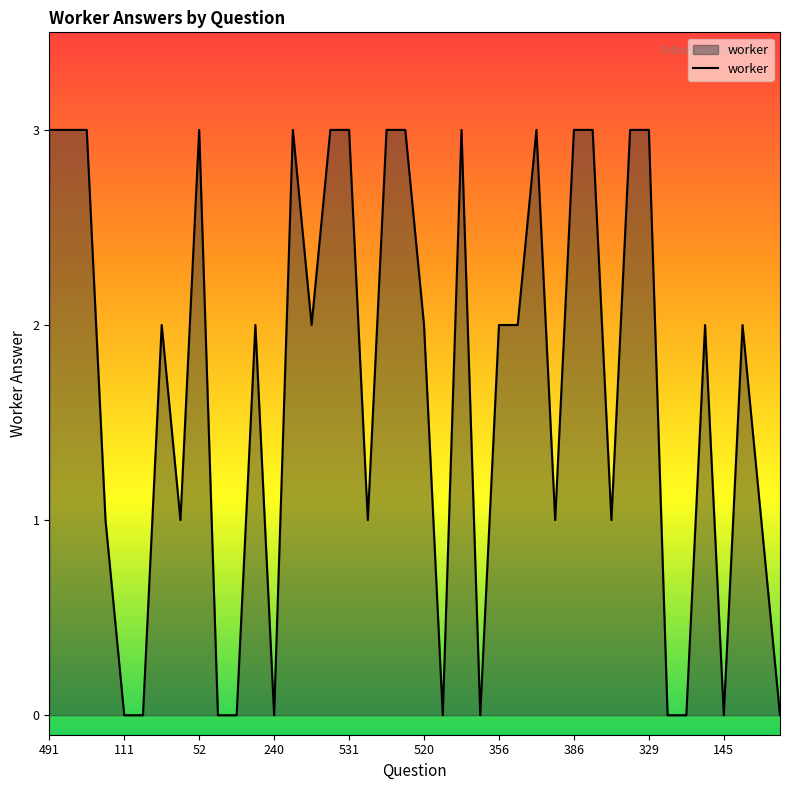

True or false: the data has more than 2 interior local peaks.

True